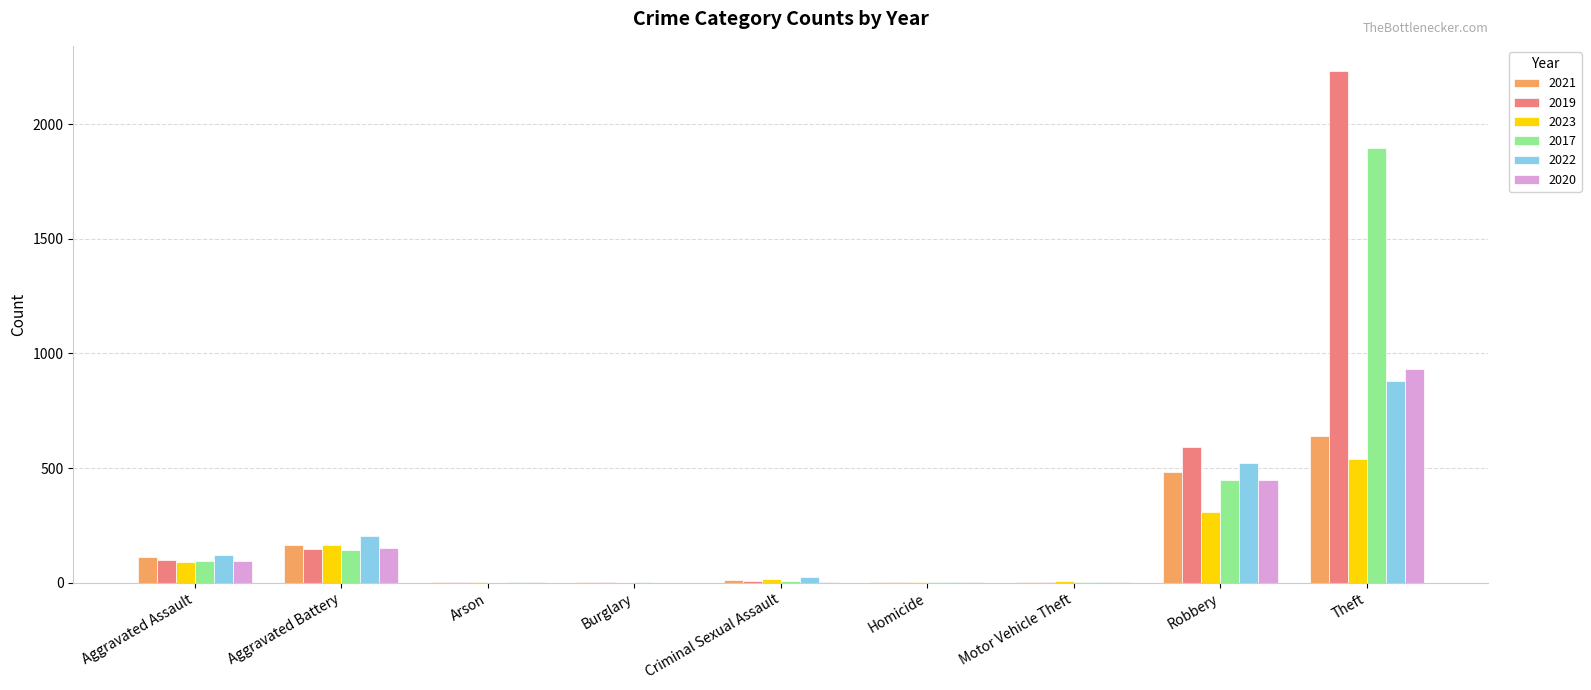

At which category is the sum across all series the highest?

Theft